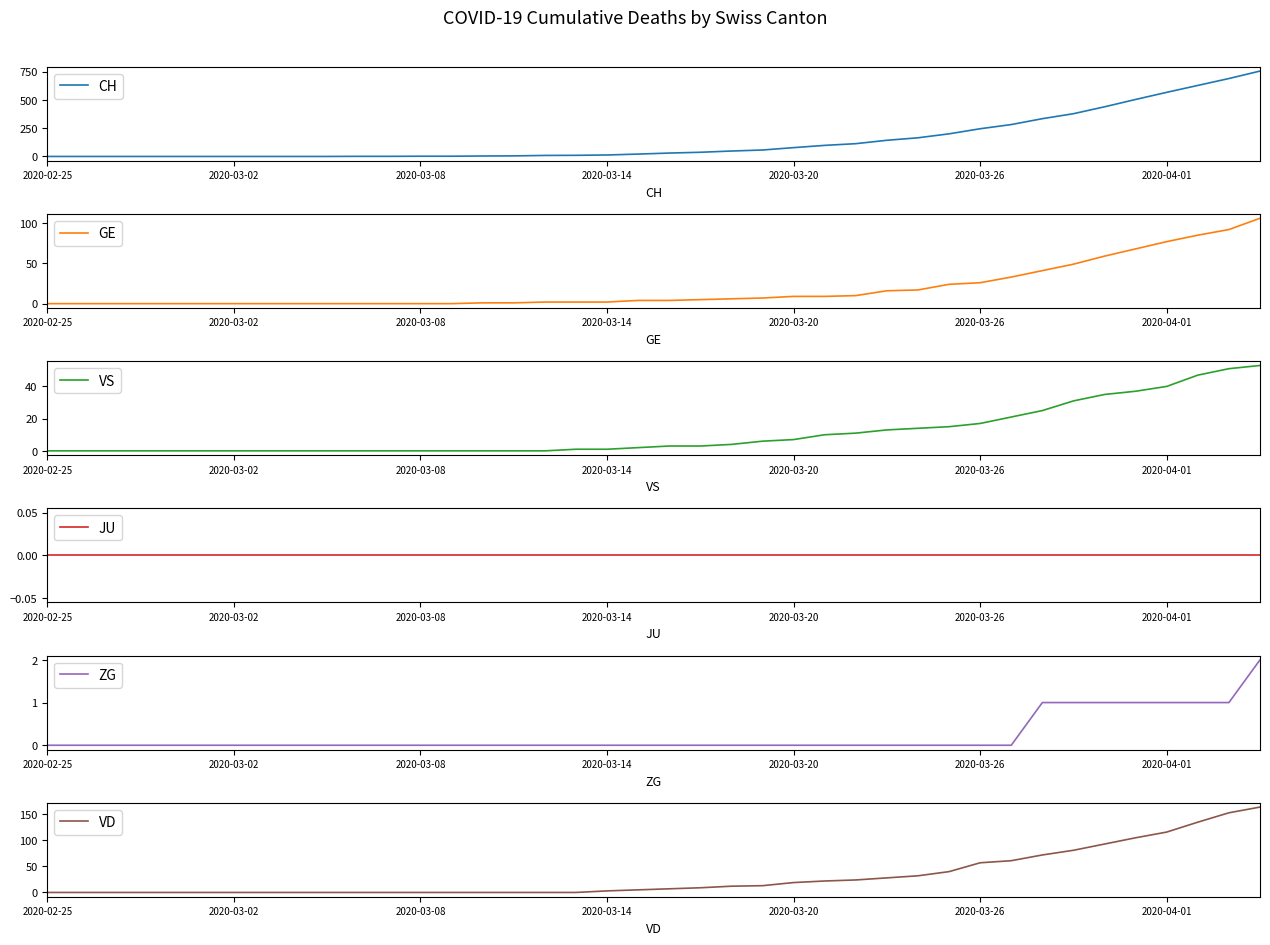

What is the maximum value for GE?

106